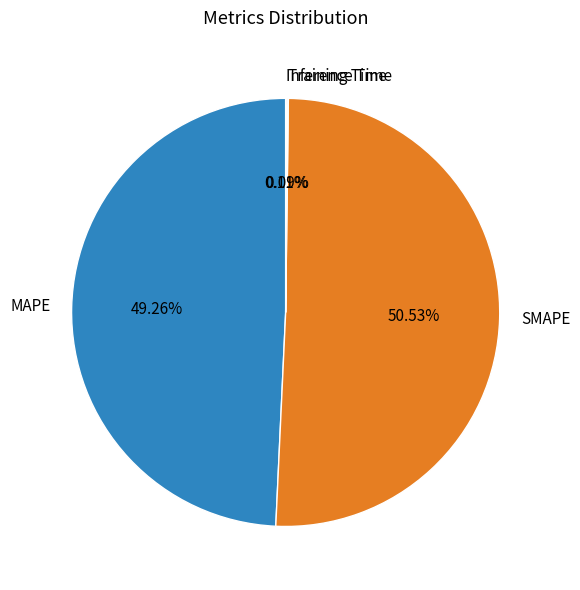

To the nearest percent, what is the difference between the largest and smallest slice percentages?

50%